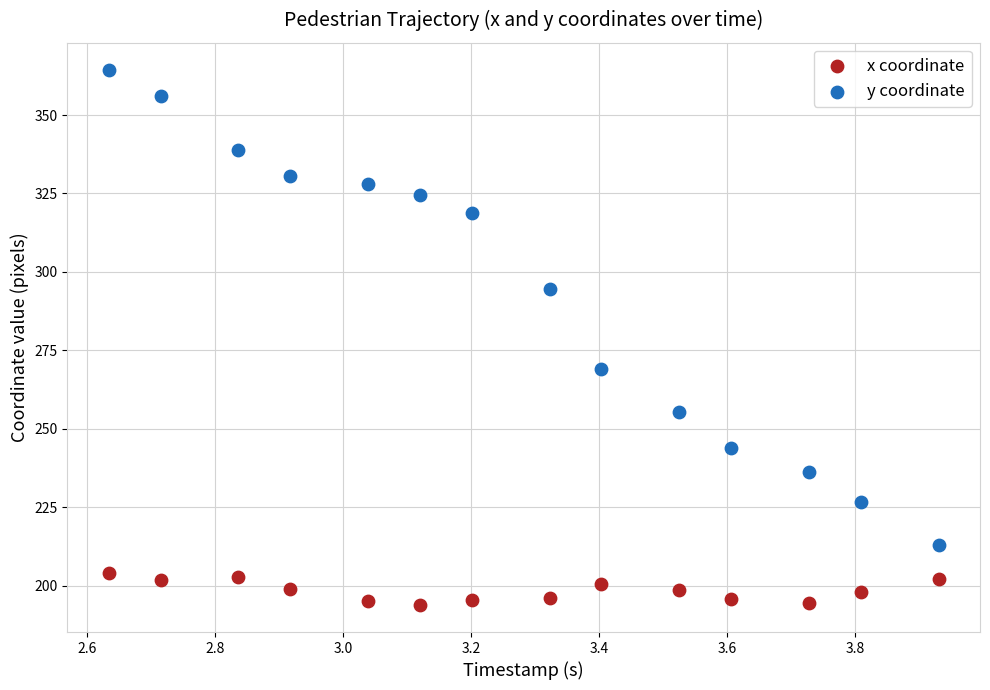

Across all data points, what is the range of Y values (max minus min)?

170.8